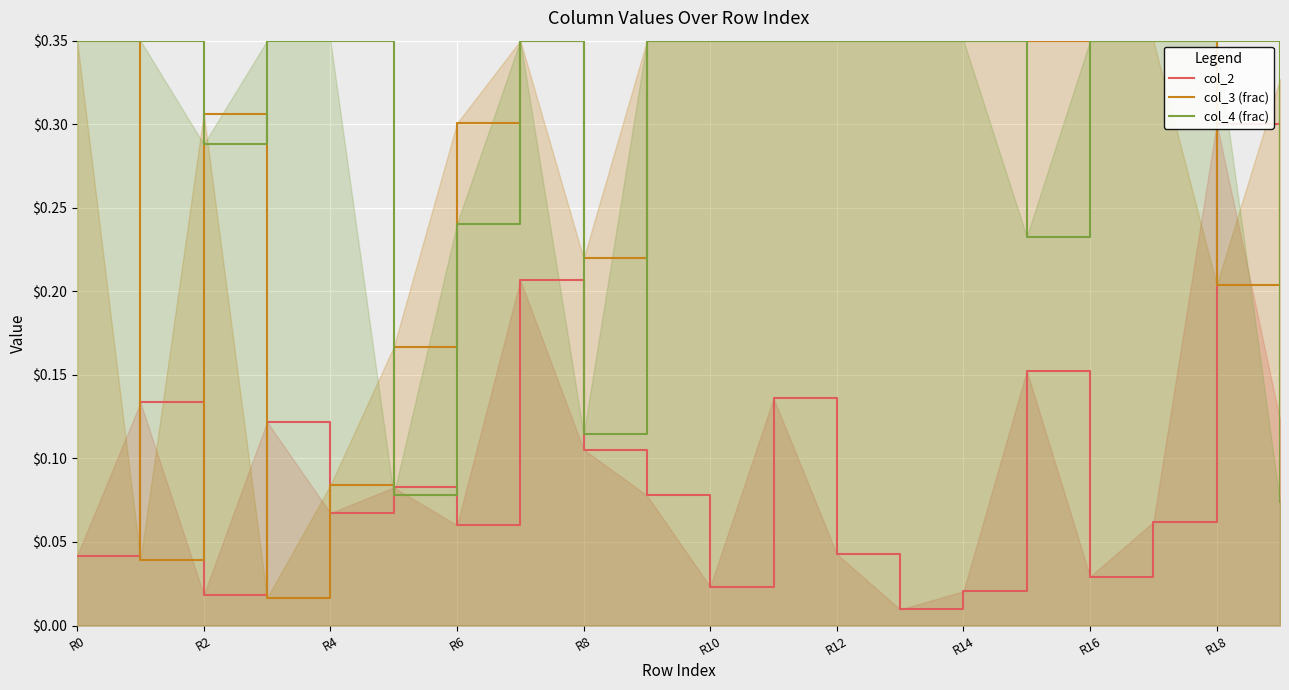

The value of col_4 (frac) at R6 is 0.4. True or false?

False